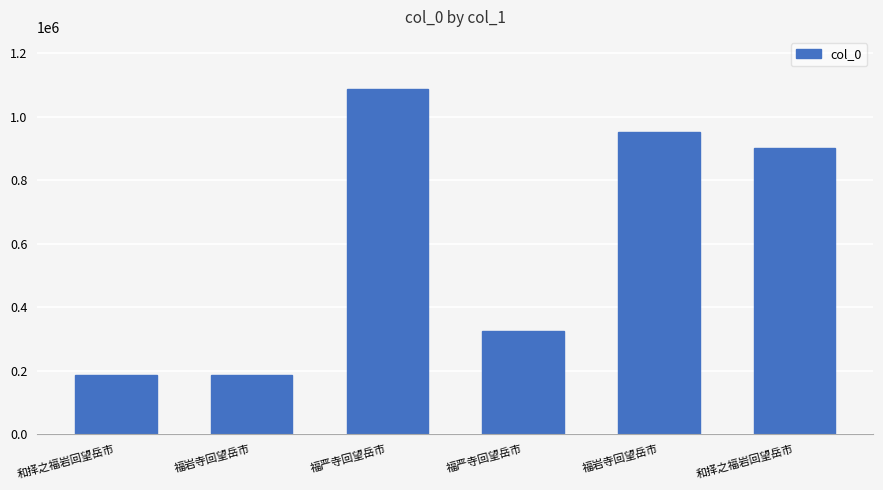

What is the change in value from 福岩寺回望岳市 to 福严寺回望岳市?

+138719